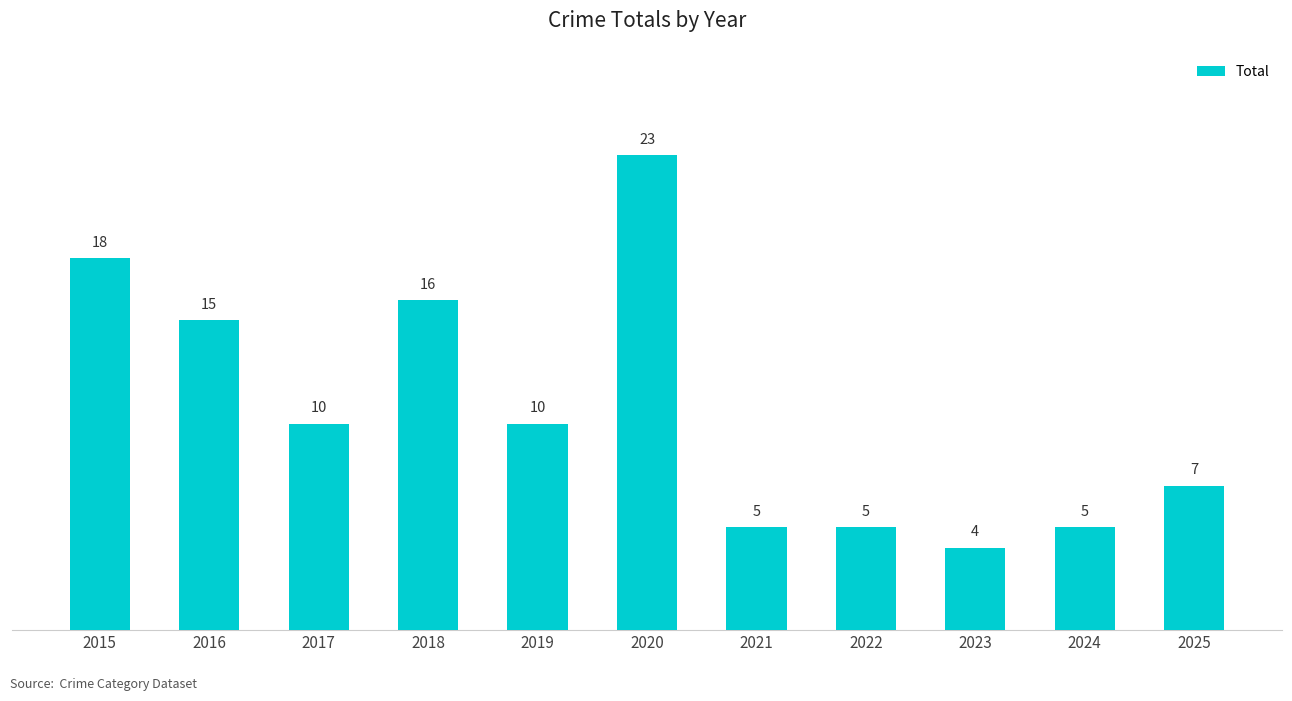

What is the smallest value displayed?

4